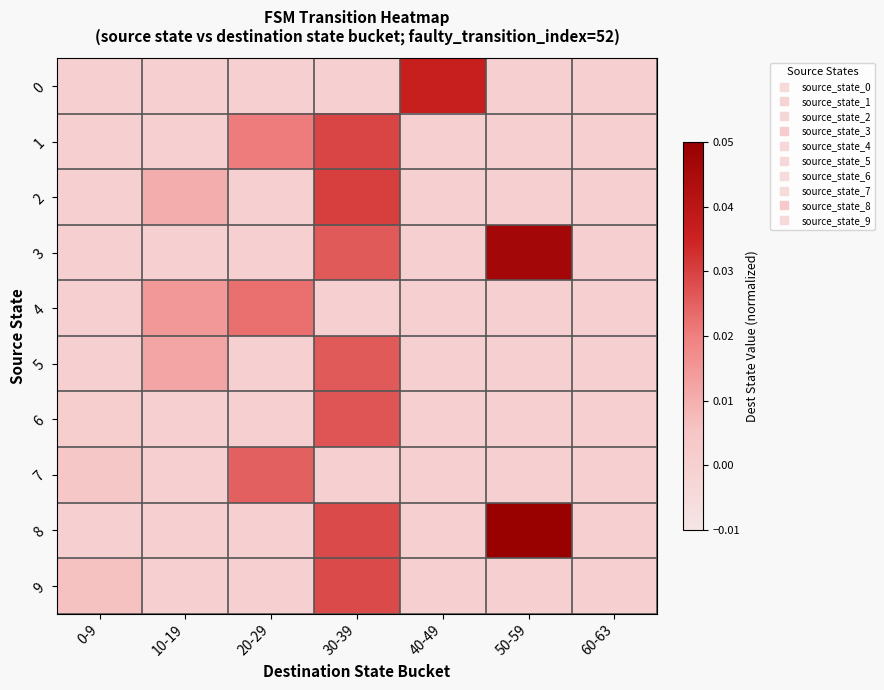

Reading left to right, what are all the values shown in this chart?

0: 0-9=0.0	10-19=0.0	20-29=0.0	30-39=0.0	40-49=0.0	50-59=0.0	60-63=0.0
1: 0-9=0.0	10-19=0.0	20-29=0.0	30-39=0.0	40-49=0.0	50-59=0.0	60-63=0.0
2: 0-9=0.0	10-19=0.0	20-29=0.0	30-39=0.0	40-49=0.0	50-59=0.0	60-63=0.0
3: 0-9=0.0	10-19=0.0	20-29=0.0	30-39=0.0	40-49=0.0	50-59=0.0	60-63=0.0
4: 0-9=0.0	10-19=0.0	20-29=0.0	30-39=0.0	40-49=0.0	50-59=0.0	60-63=0.0
5: 0-9=0.0	10-19=0.0	20-29=0.0	30-39=0.0	40-49=0.0	50-59=0.0	60-63=0.0
6: 0-9=0.0	10-19=0.0	20-29=0.0	30-39=0.0	40-49=0.0	50-59=0.0	60-63=0.0
7: 0-9=0.0	10-19=0.0	20-29=0.0	30-39=0.0	40-49=0.0	50-59=0.0	60-63=0.0
8: 0-9=0.0	10-19=0.0	20-29=0.0	30-39=0.0	40-49=0.0	50-59=0.1	60-63=0.0
9: 0-9=0.0	10-19=0.0	20-29=0.0	30-39=0.0	40-49=0.0	50-59=0.0	60-63=0.0